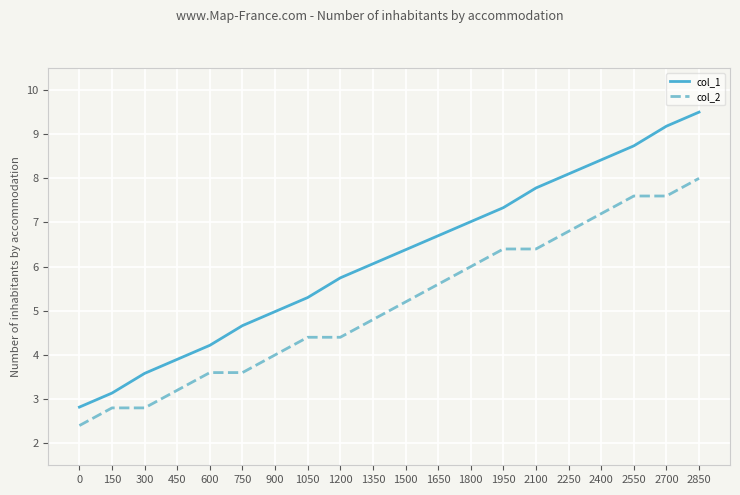

Reading left to right, extract all data points from this chart.

col_1: 0=2.8	150=3.1	300=3.6	450=3.9	600=4.2	750=4.7	900=5.0	1050=5.3	1200=5.7	1350=6.1	1500=6.4	1650=6.7	1800=7.0	1950=7.3	2100=7.8	2250=8.1	2400=8.4	2550=8.7	2700=9.2	2850=9.5
col_2: 0=2.4	150=2.8	300=2.8	450=3.2	600=3.6	750=3.6	900=4.0	1050=4.4	1200=4.4	1350=4.8	1500=5.2	1650=5.6	1800=6.0	1950=6.4	2100=6.4	2250=6.8	2400=7.2	2550=7.6	2700=7.6	2850=8.0